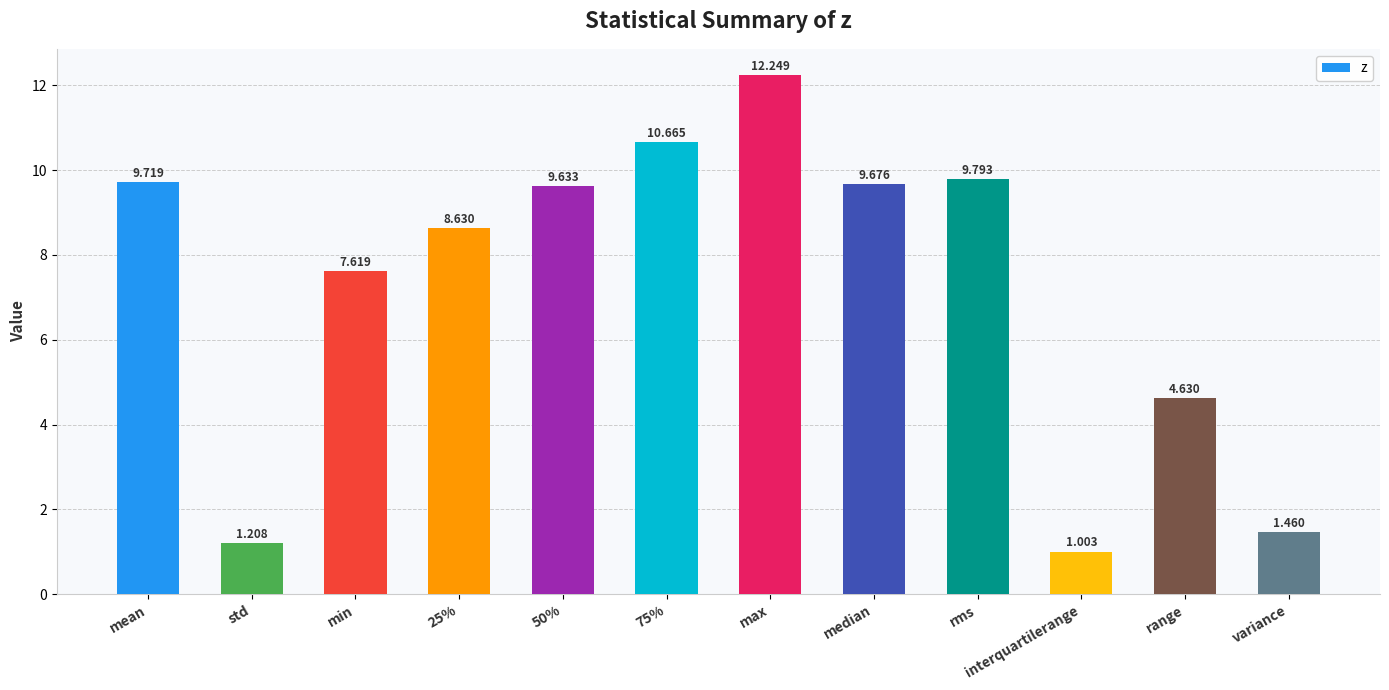

What is the label of the 1st bar from the right?

variance